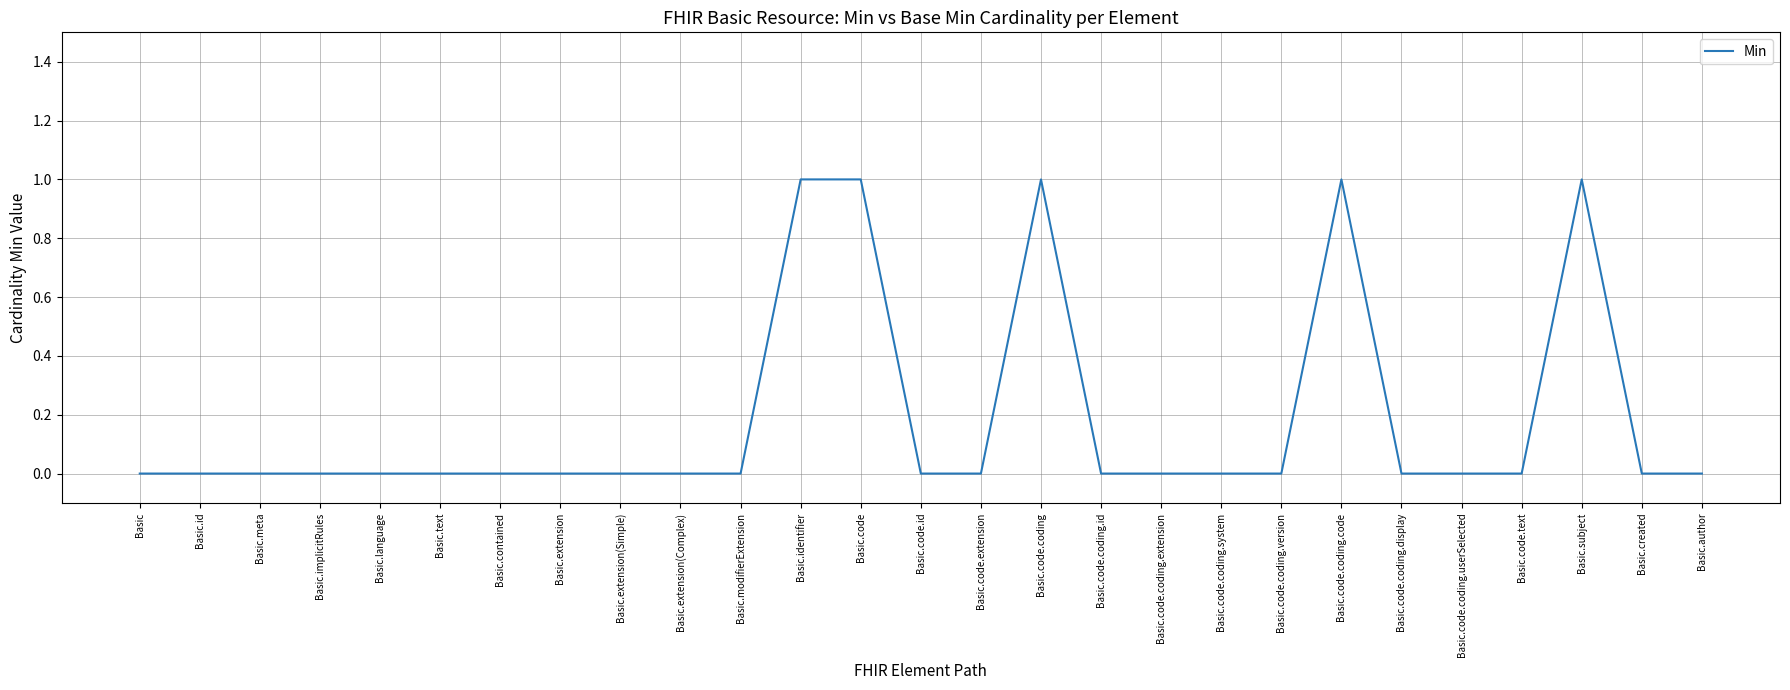

What position from the right is Basic.implicitRules?

24